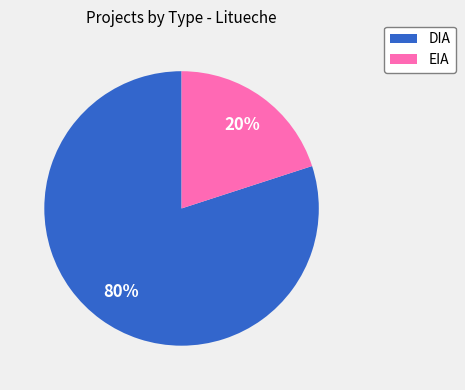

What is the smallest slice in the pie chart?

EIA